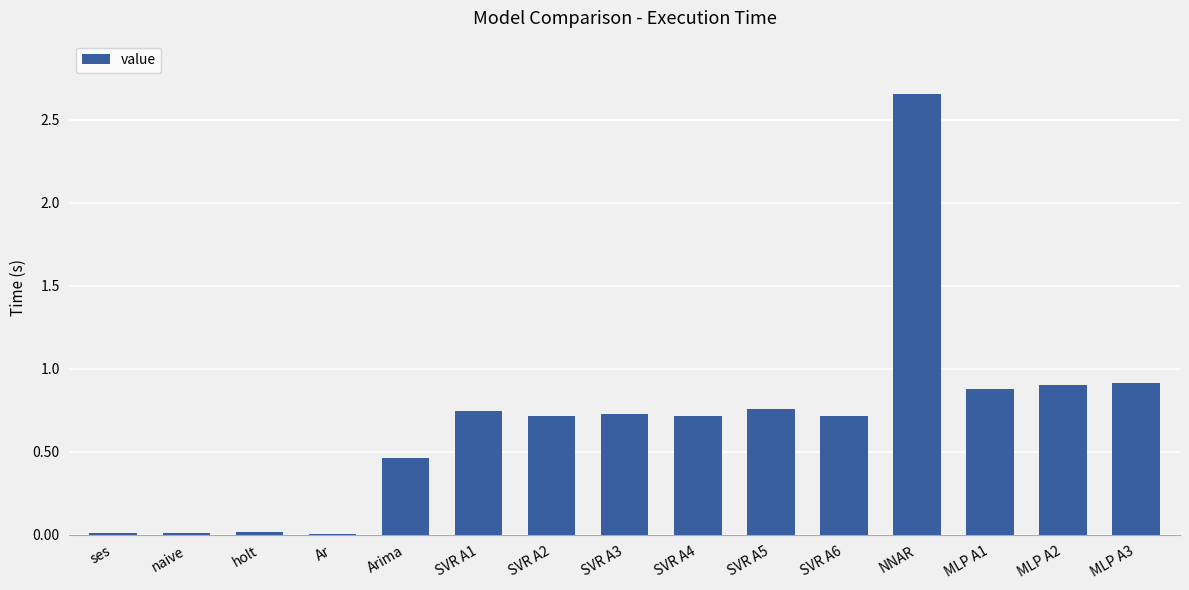

What is the sum of all values?

10.2